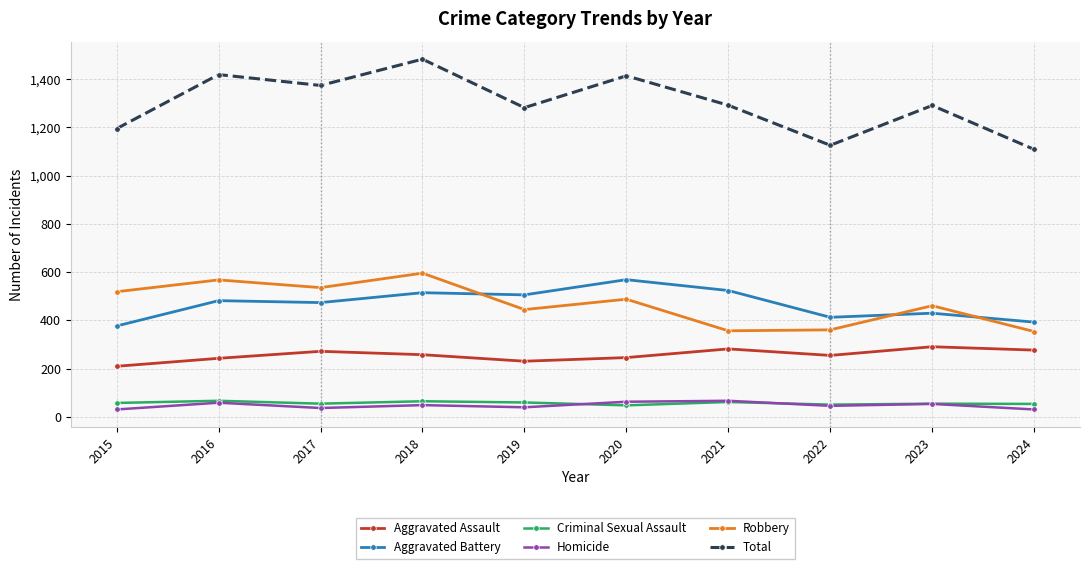

At how many categories does at least one series exceed 627?

10